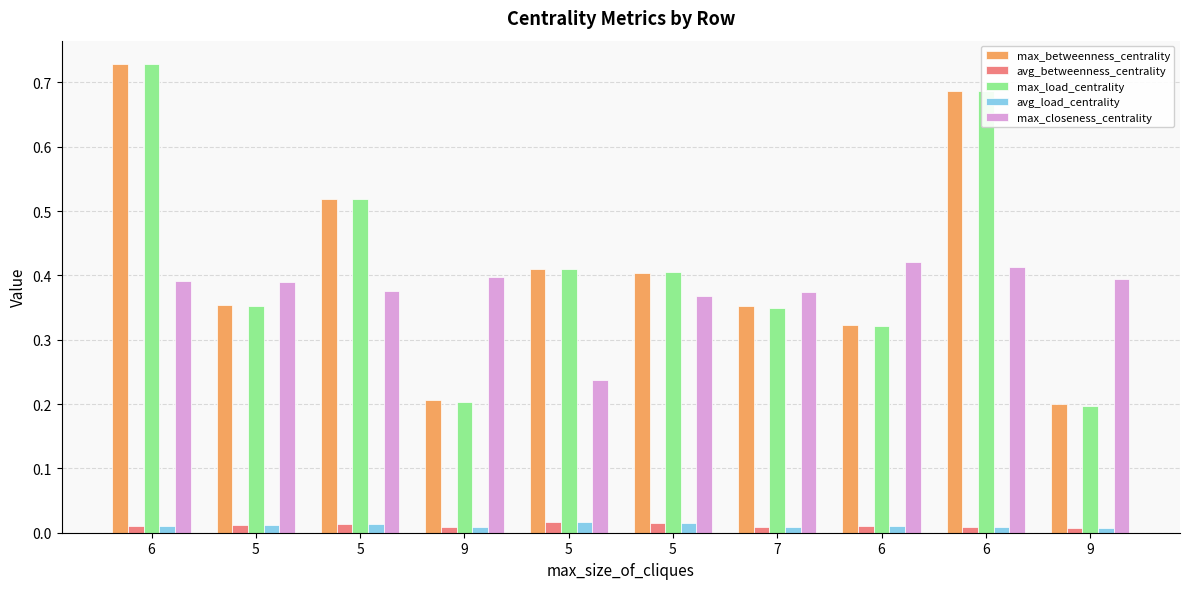

Is it true that max_closeness_centrality equals 0.4 at 5?

True